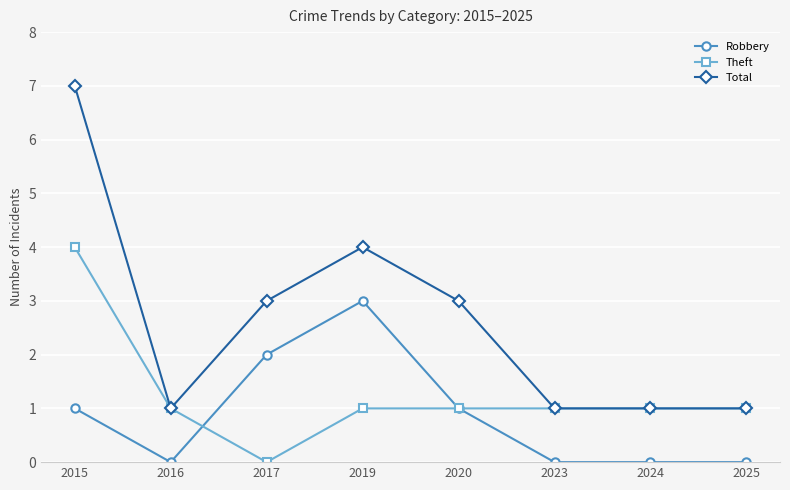

Is the value of Theft at 2016 greater than the value of Total at 2017?

No